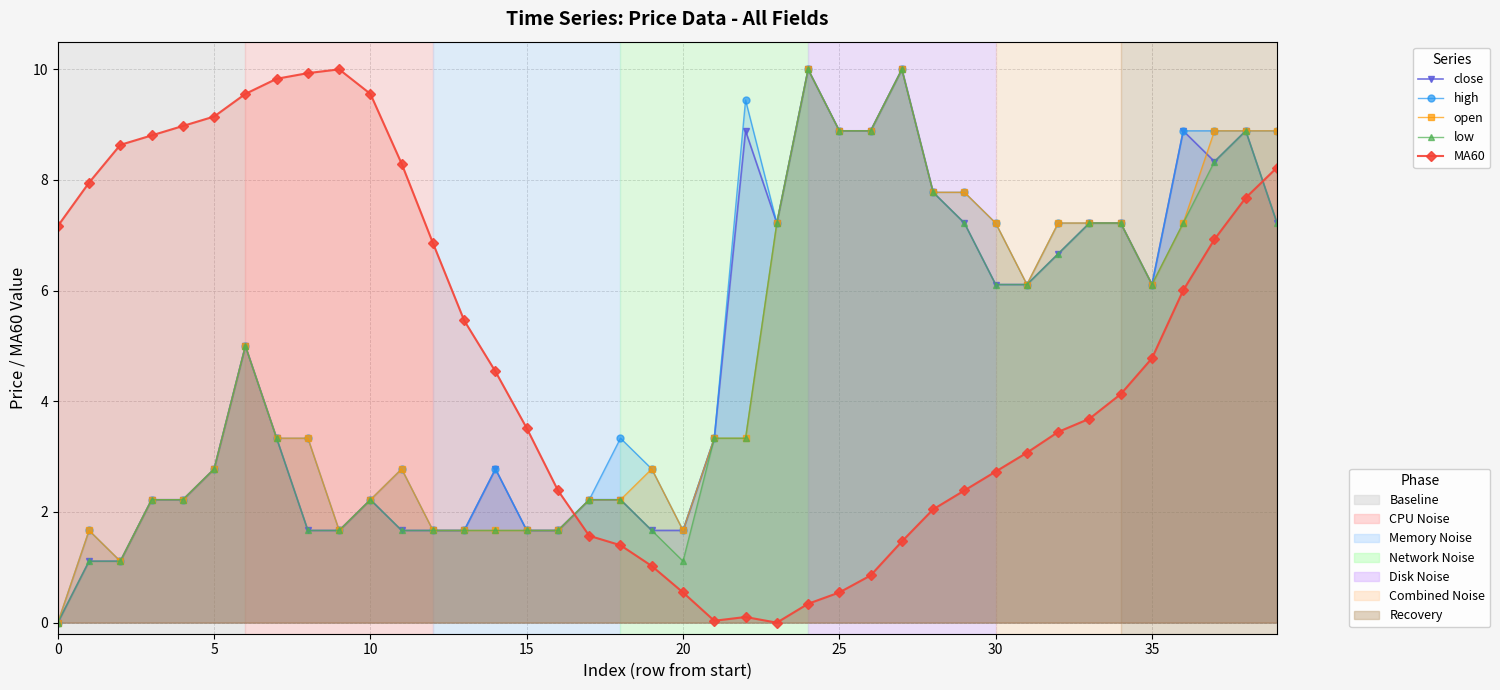

What is the maximum value for high?

10.0